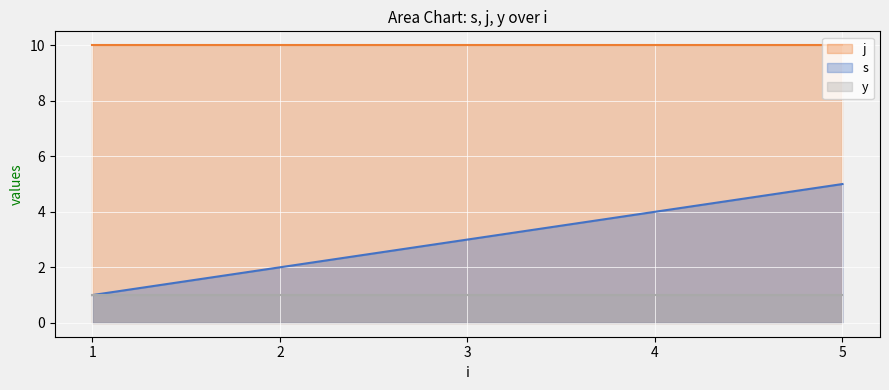

How many lines are shown in the chart?

3